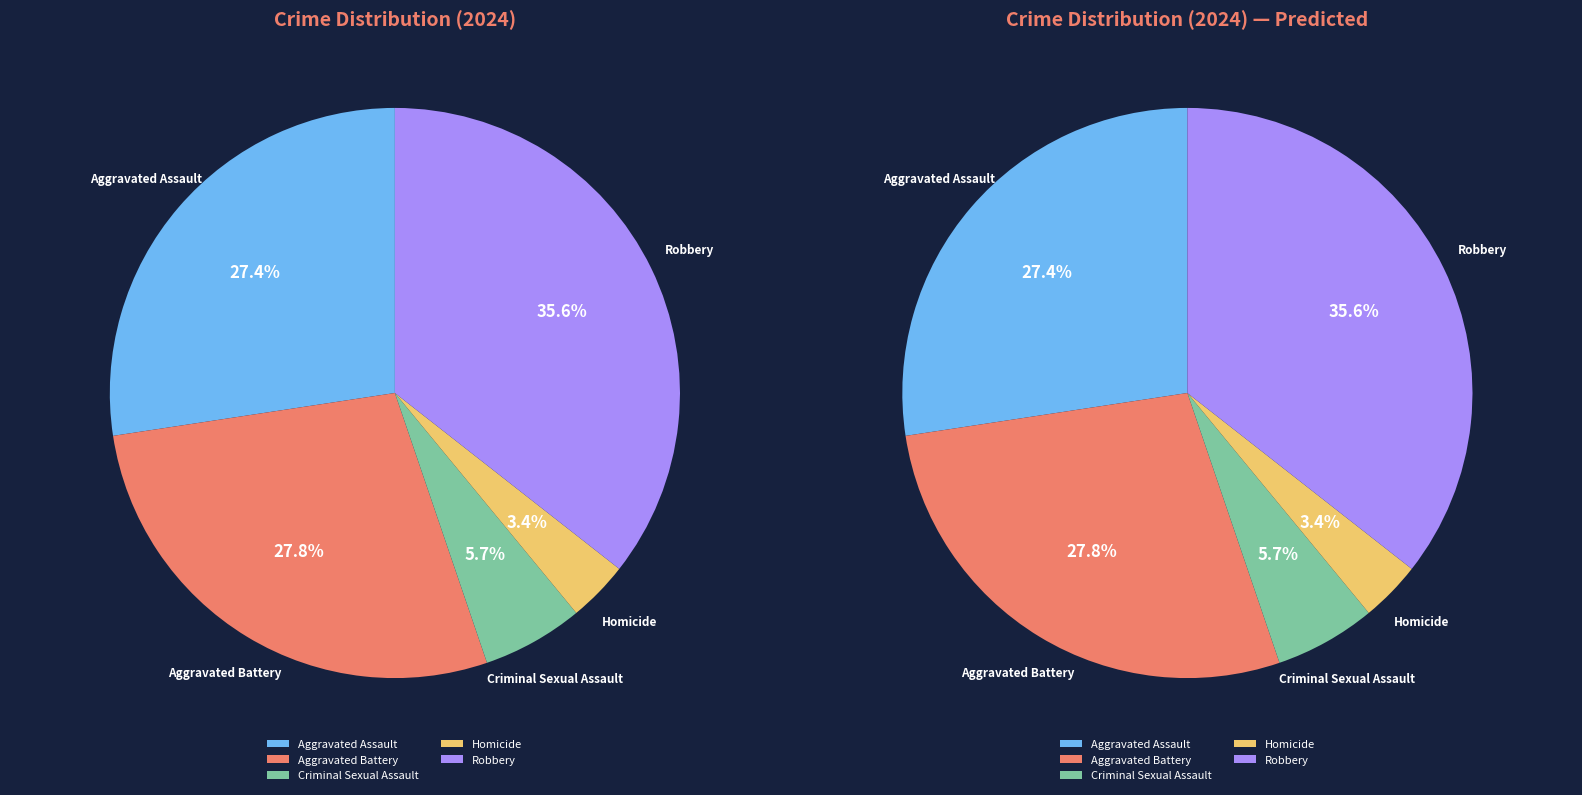

Combined, what portion of the pie is Robbery and Aggravated Battery?

63.4%